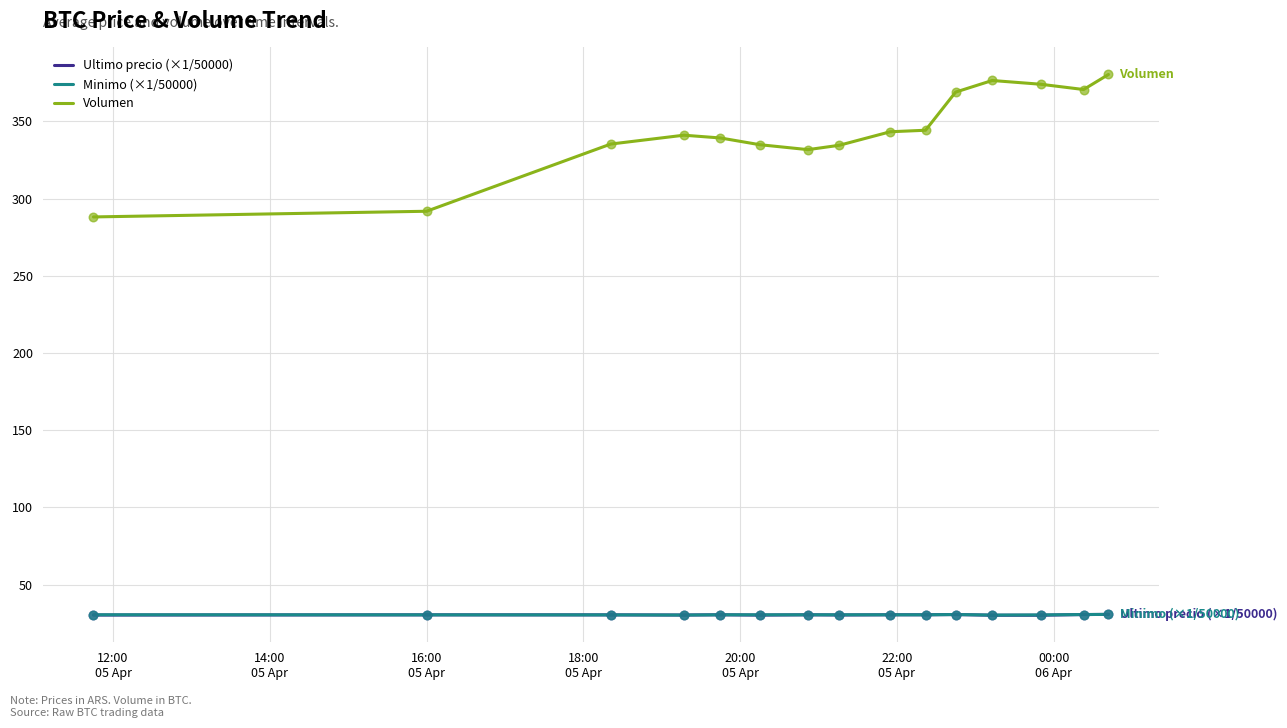

Which series has the largest total across all categories?

Volumen